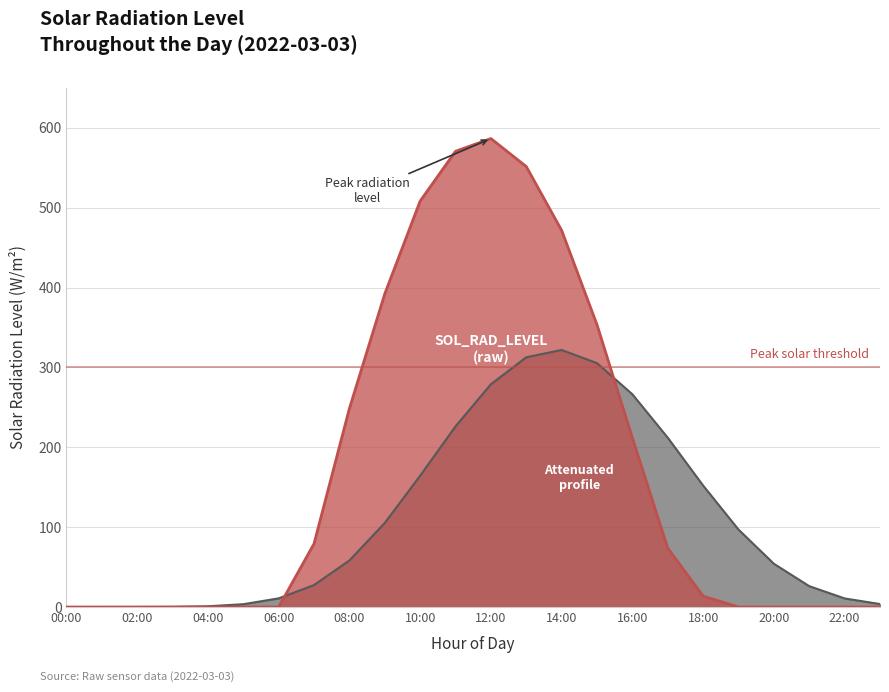

Does the chart have visible grid lines?

Yes